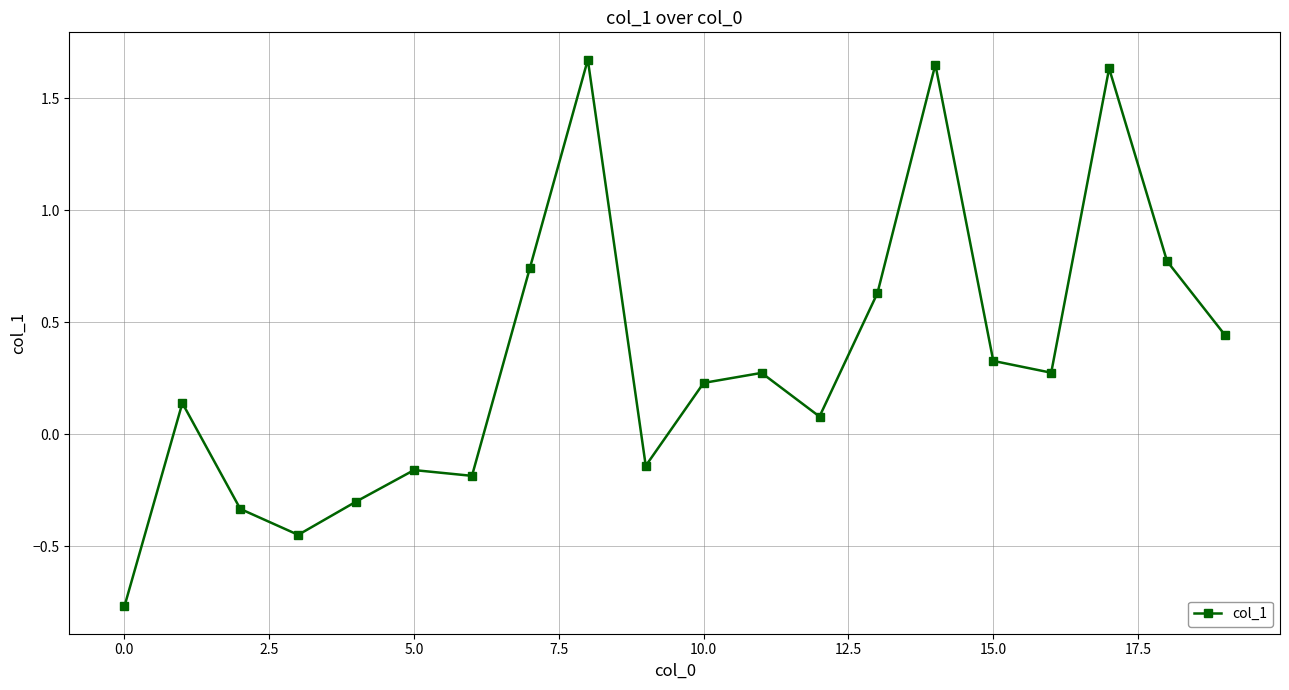

What is the sum of all values?

6.5